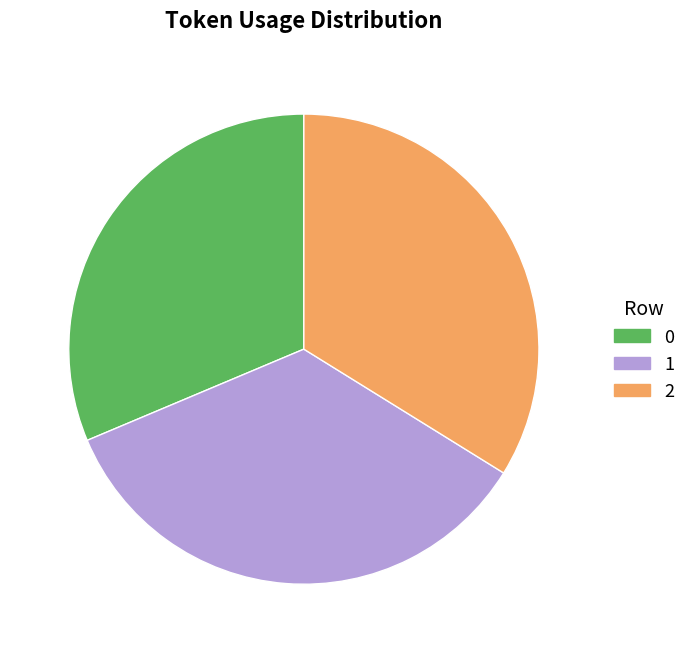

How many slices are in this pie chart?

3